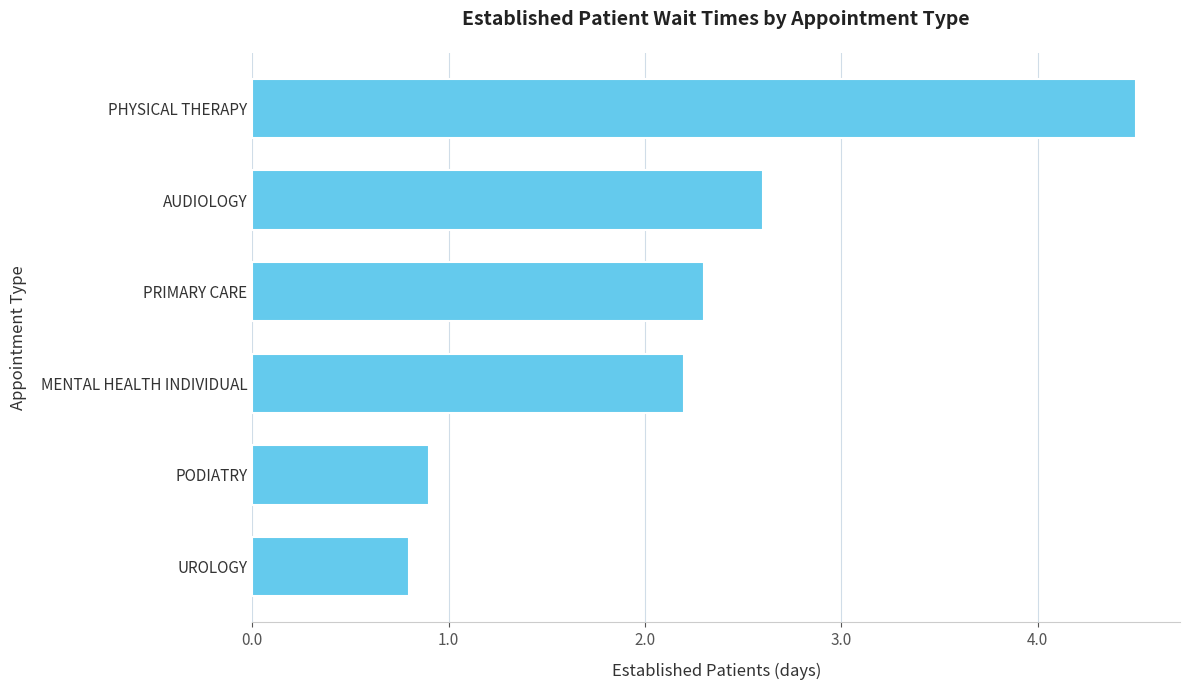

What is the difference between the second highest and minimum values?

1.8